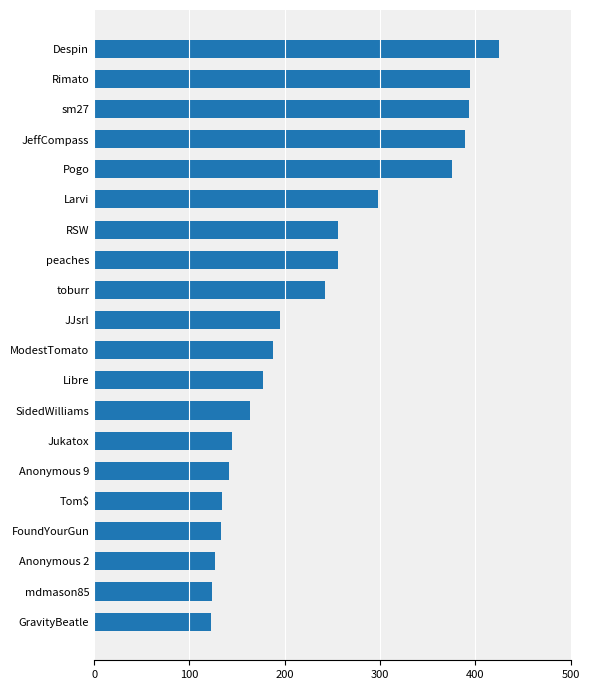

The chart shows a value of 235 at Libre. True or false?

False